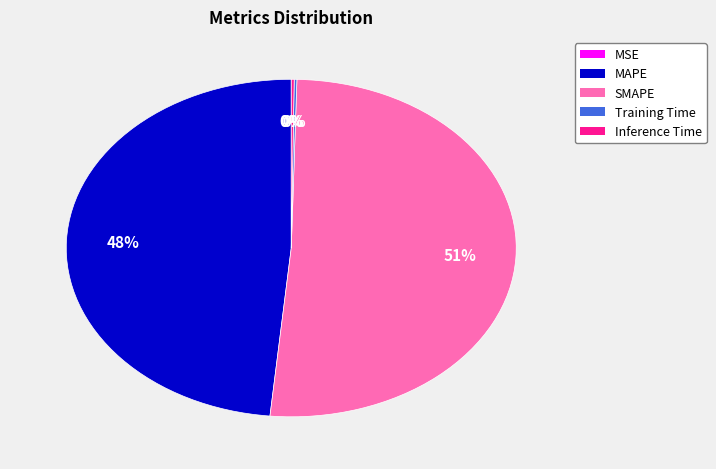

Does SMAPE represent more than half of the total?

Yes